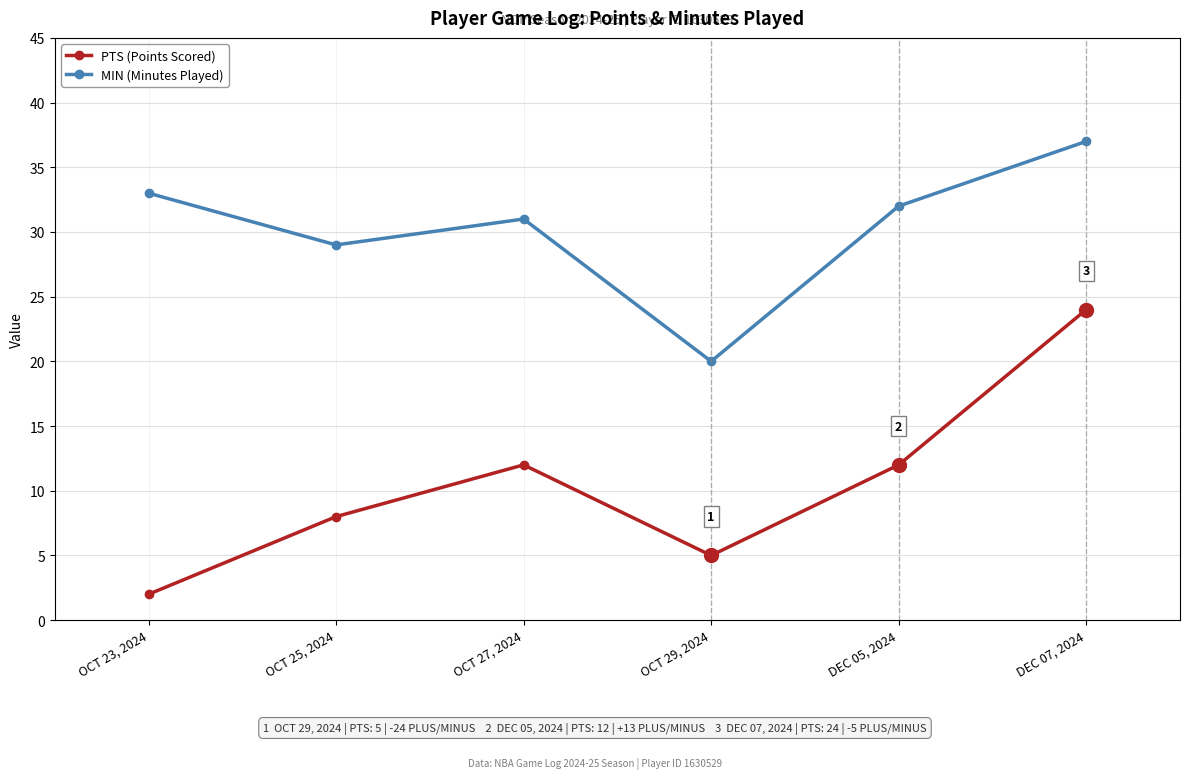

What is the label of the 5th point from the right?

OCT 25, 2024